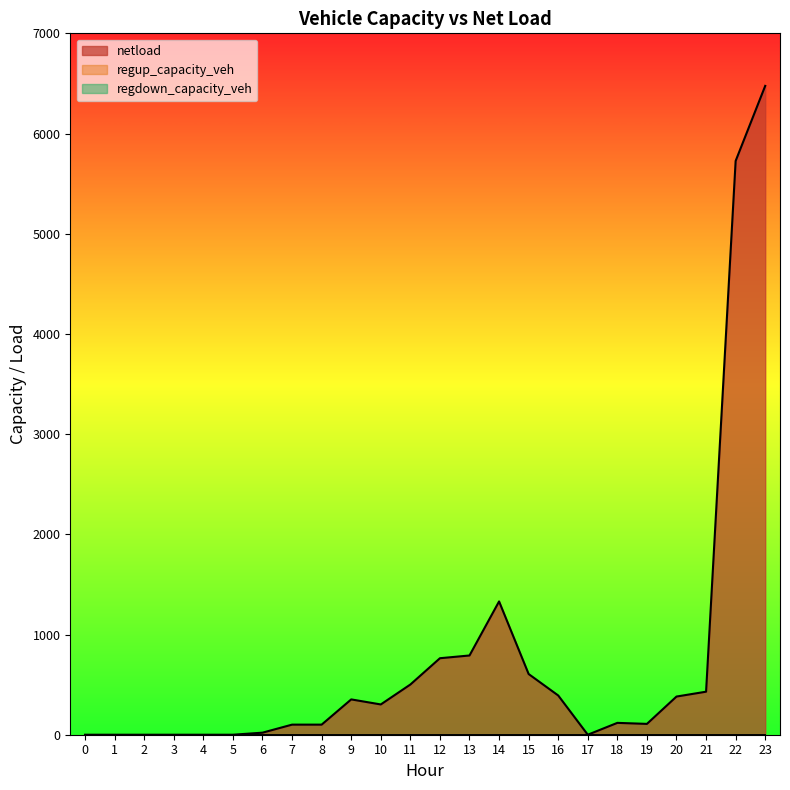

True or false: regup_capacity_veh and netload intersect in this chart.

False